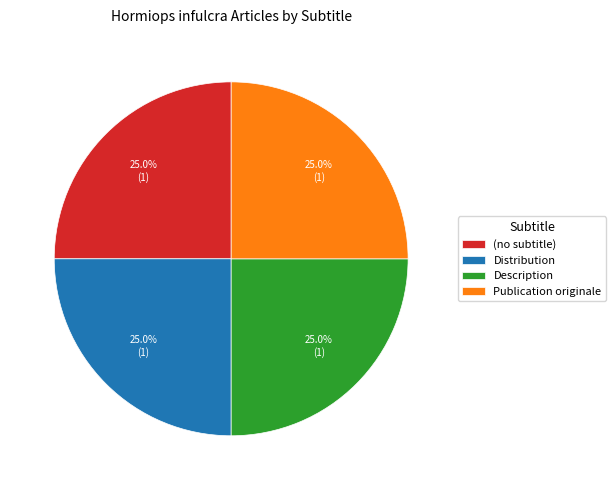

Approximately how many times larger is the value at Description compared to (no subtitle)?

1.0